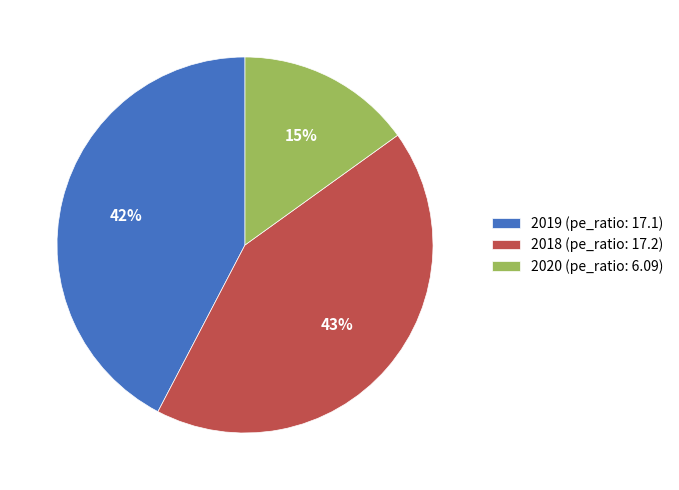

To the nearest percent, what is the average slice percentage?

33%